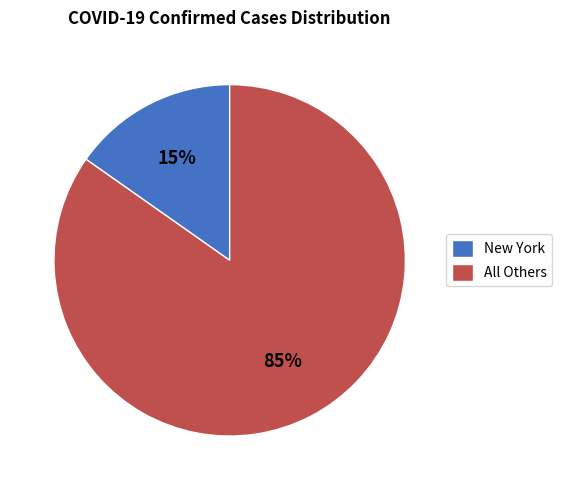

Which category has the smallest portion of the pie?

New York